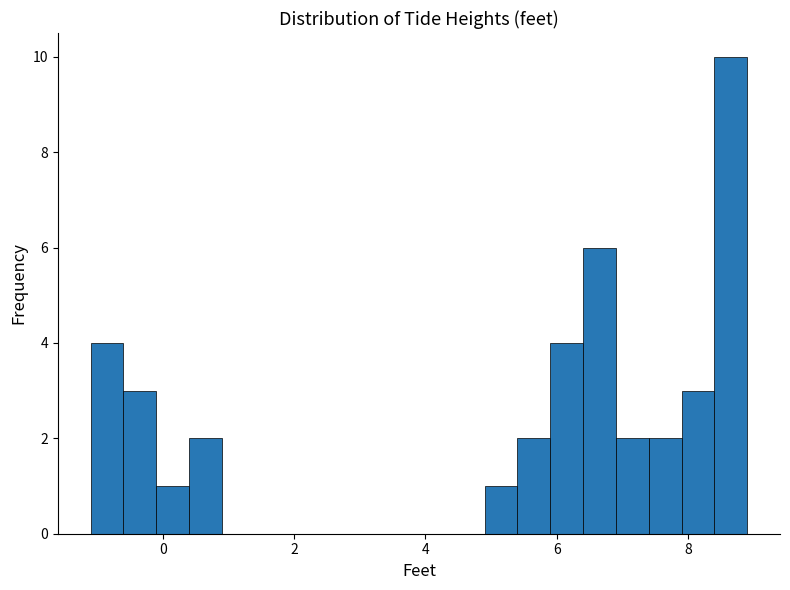

Read against the x-axis, roughly where is the centre of the tallest bar?

8.6